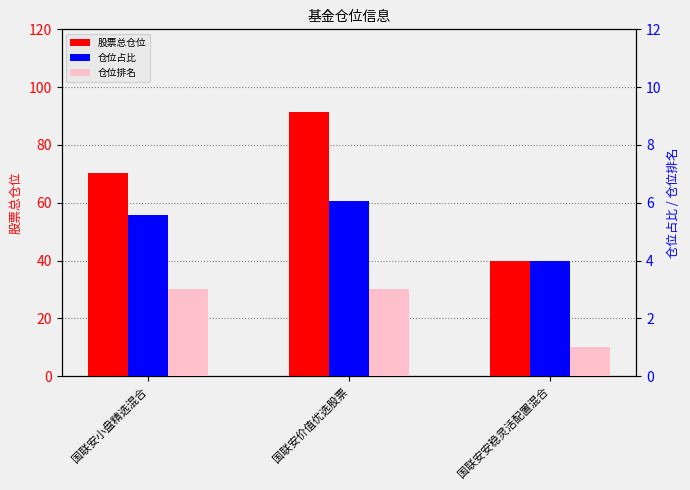

Reading right to left, what are all the values shown in this chart?

股票总仓位: 40.0	91.5	70.4
仓位占比: 4.0	6.1	5.6
仓位排名: 1.0	3.0	3.0